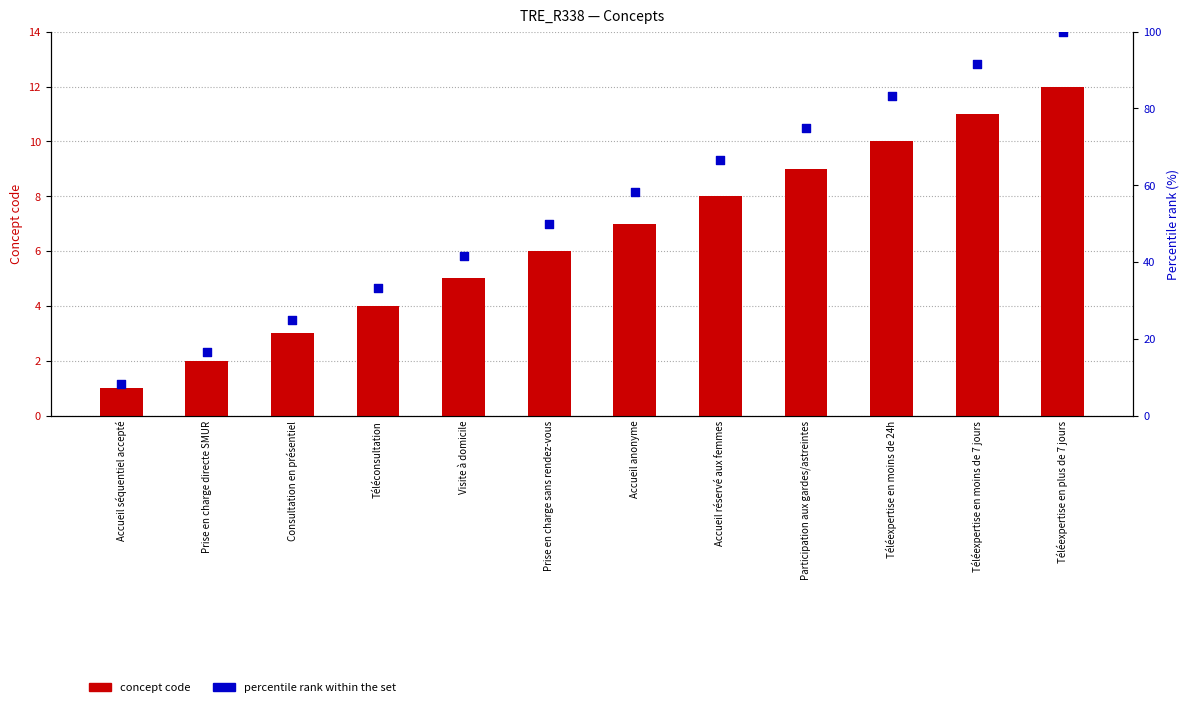

At how many categories does at least one series exceed 15?

11